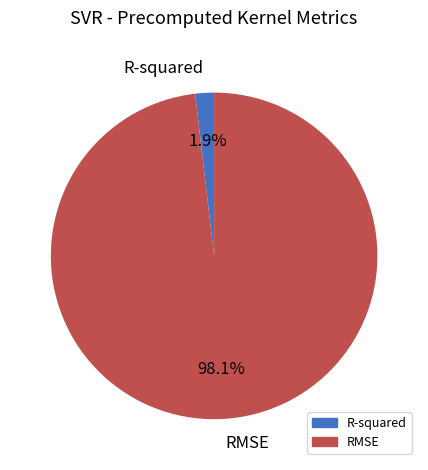

How many slices are in this pie chart?

2